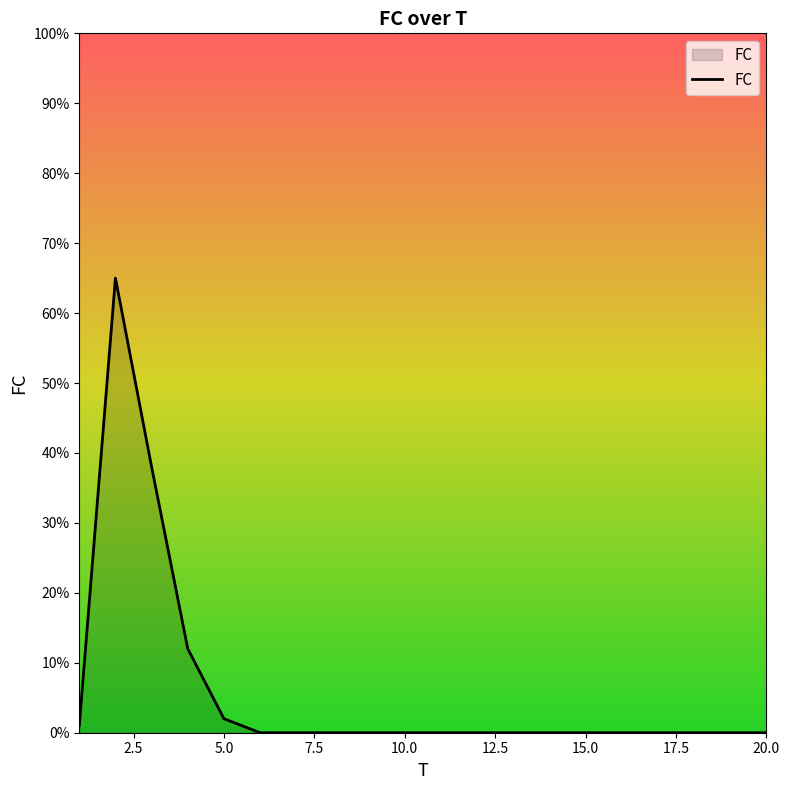

What is the greatest value displayed?

65